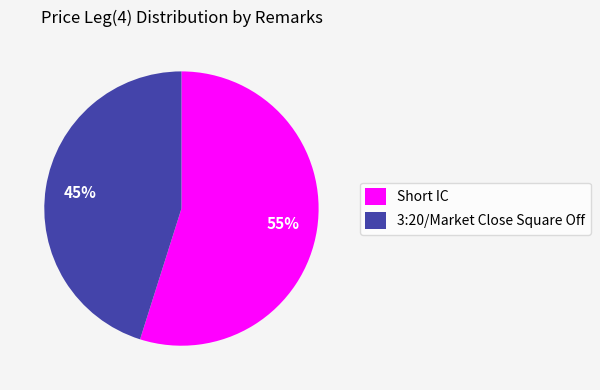

Which has a higher value, 3:20/Market Close Square Off or Short IC?

Short IC